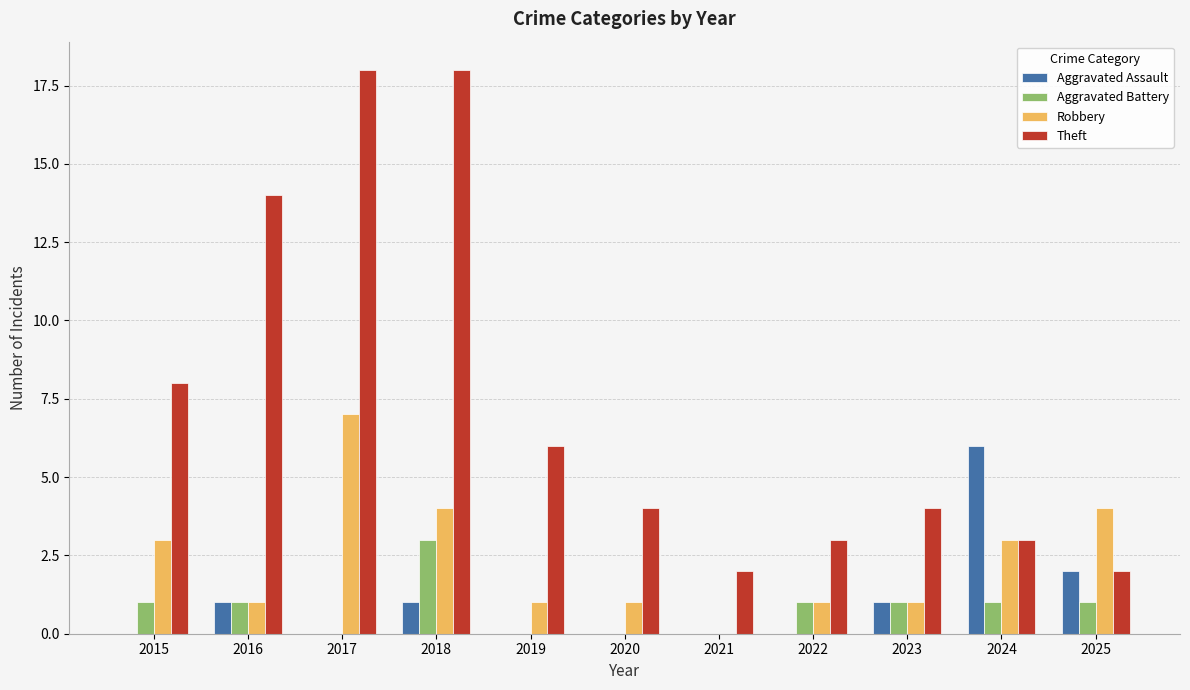

How many groups of bars are there?

11